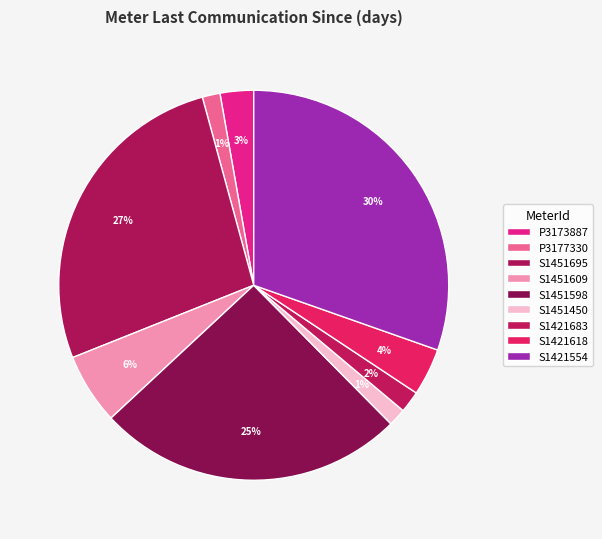

How many slices are in this pie chart?

9